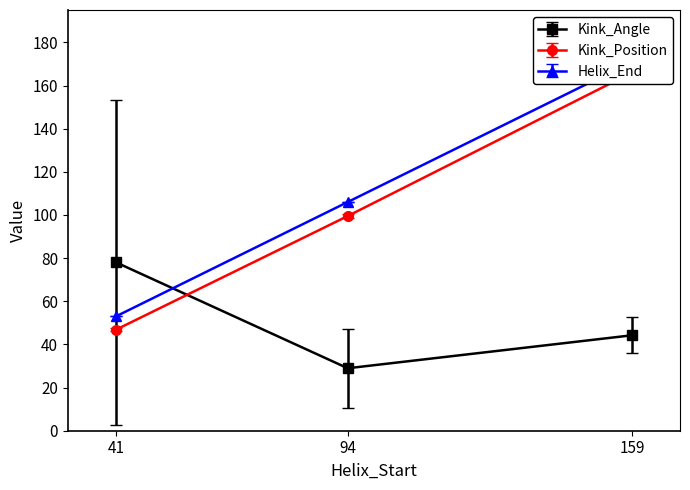

What is the value of the Kink_Angle point at the 1st from the left?

78.0